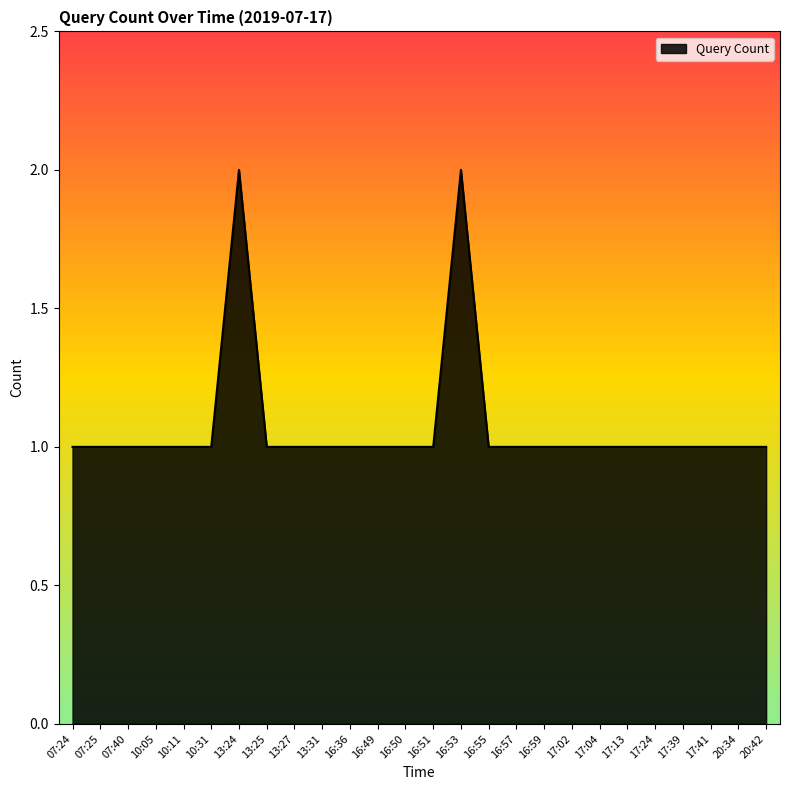

What position from the right is 17:02?

8